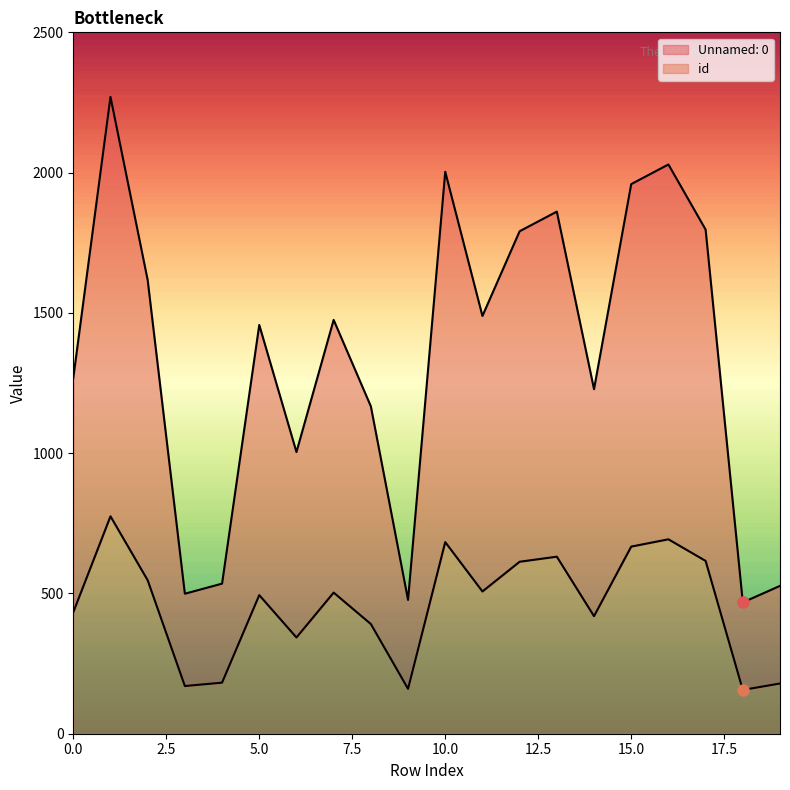

What is the maximum value shown in the chart?

2270